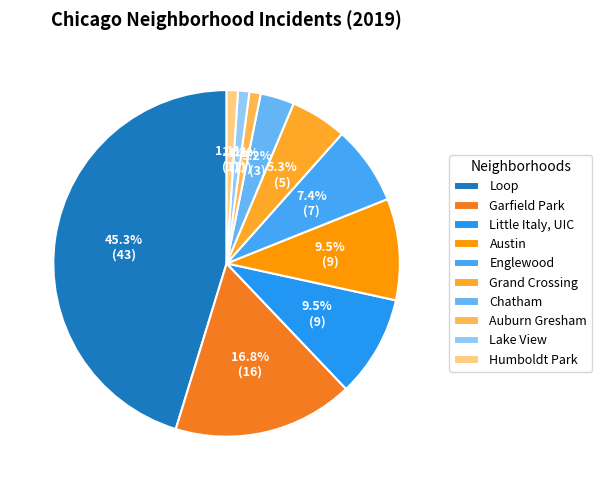

Combined, do Englewood and Austin account for over 50%?

No